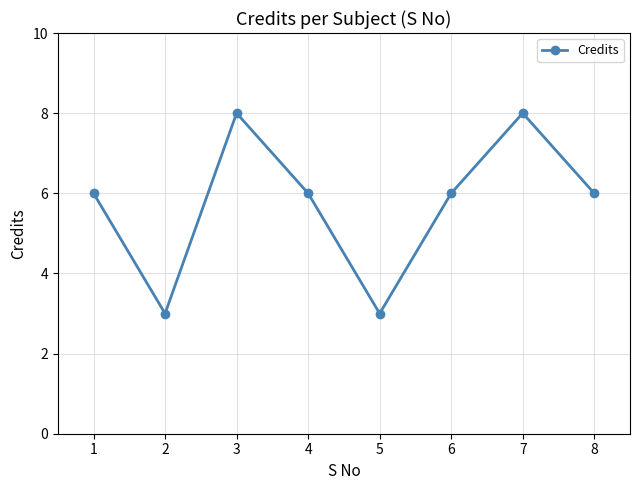

Approximately how many times larger is the value at 5 compared to 6?

0.5